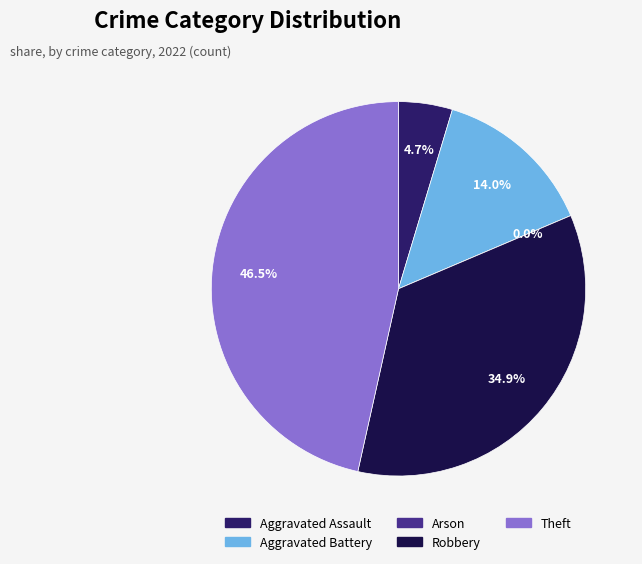

Is there a majority slice in this chart?

No